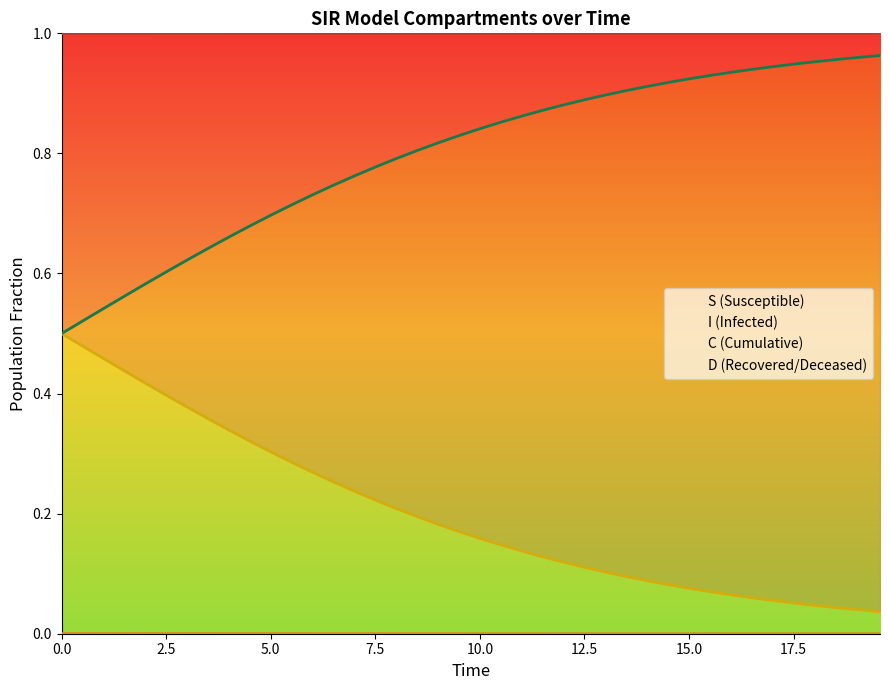

The value of I at 30 is 0.0. True or false?

False